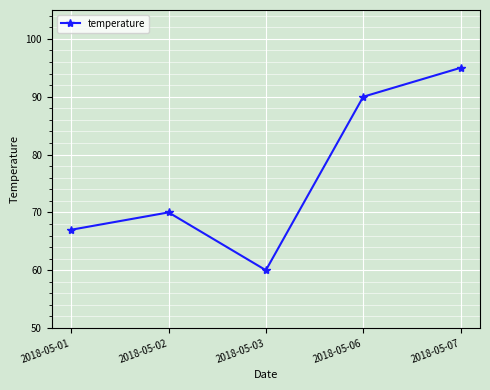

Which label corresponds to the smallest value in the chart?

2018-05-03